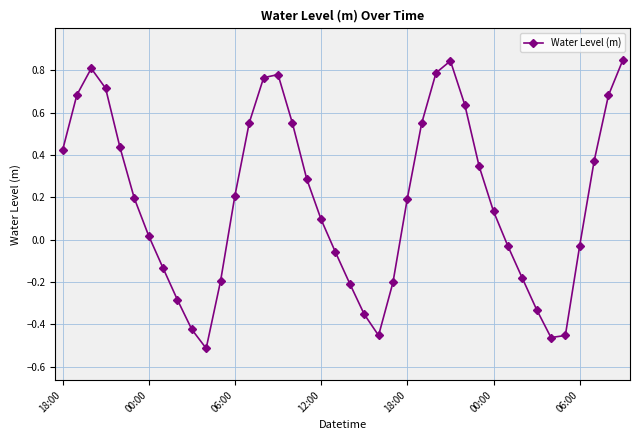

What is the difference between the maximum and minimum values?

1.4